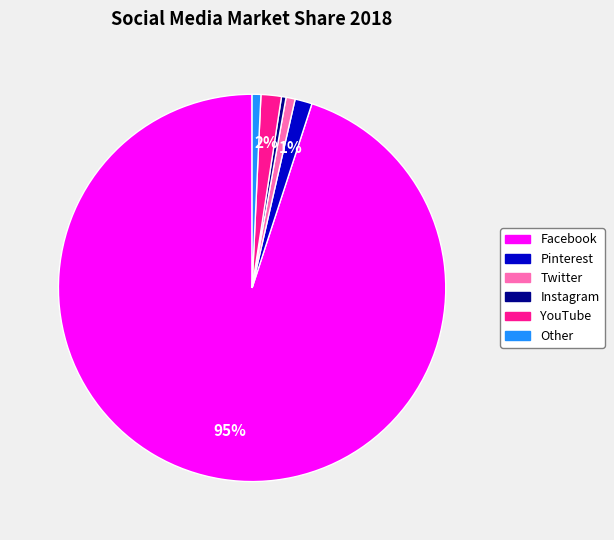

The Other slice represents 1% of the pie. True or false?

True